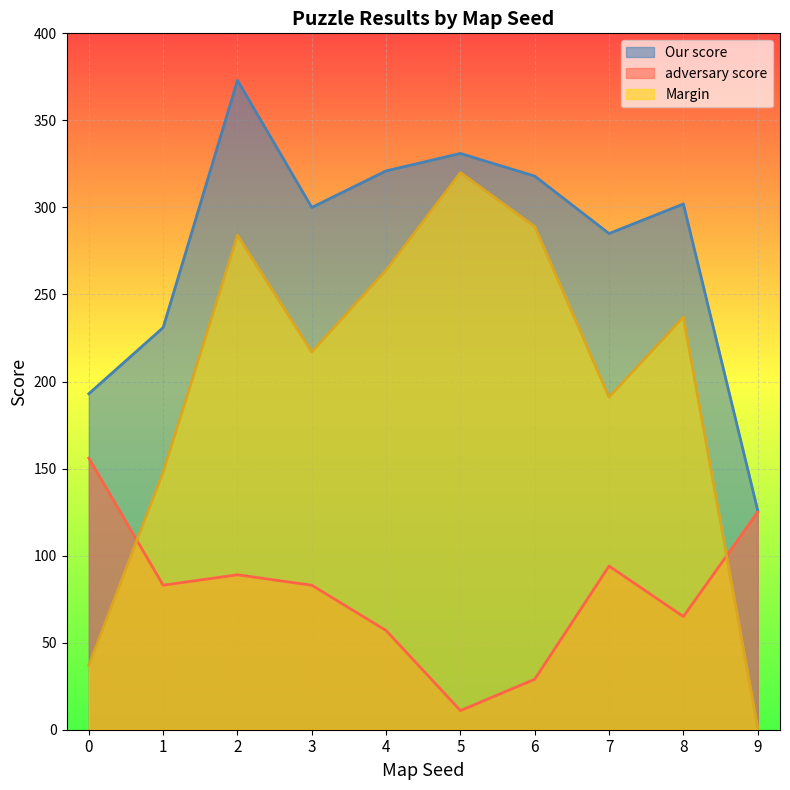

Between which two adjacent categories do Margin and adversary score first intersect?

0 and 1